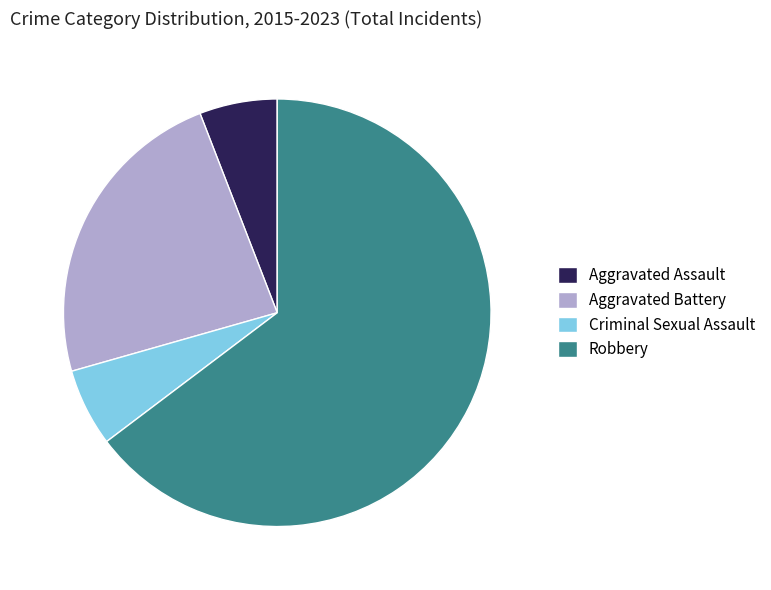

Combined, do Aggravated Battery and Robbery account for over 50%?

Yes